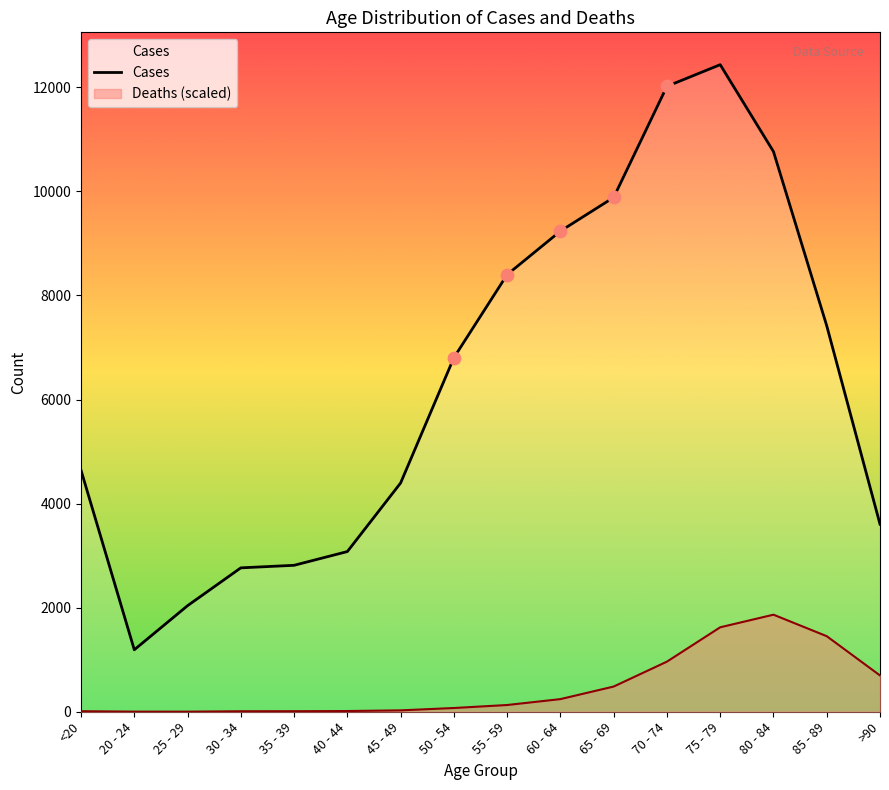

What is the change in value from 60 - 64 to 80 - 84?

+1528